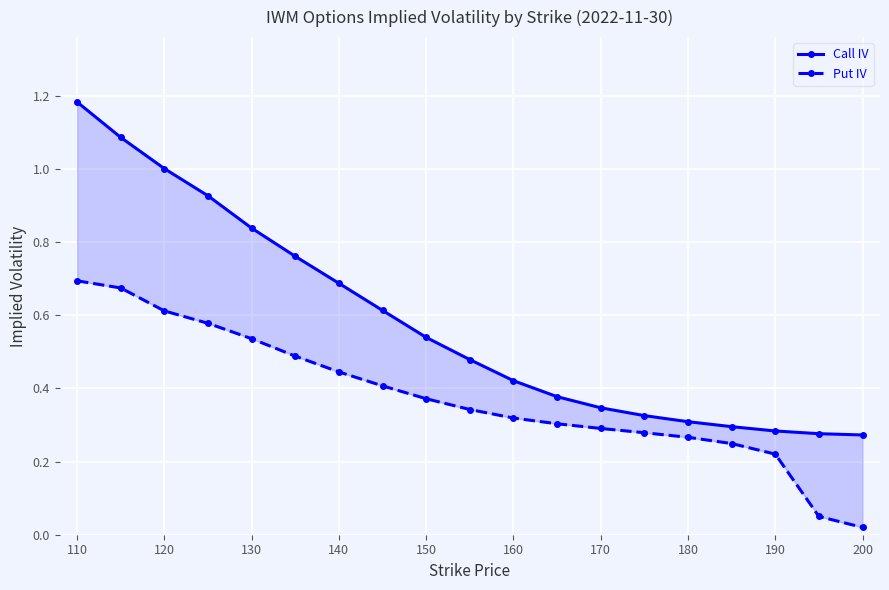

Between 110 and 120, which series saw the biggest shift?

Call IV